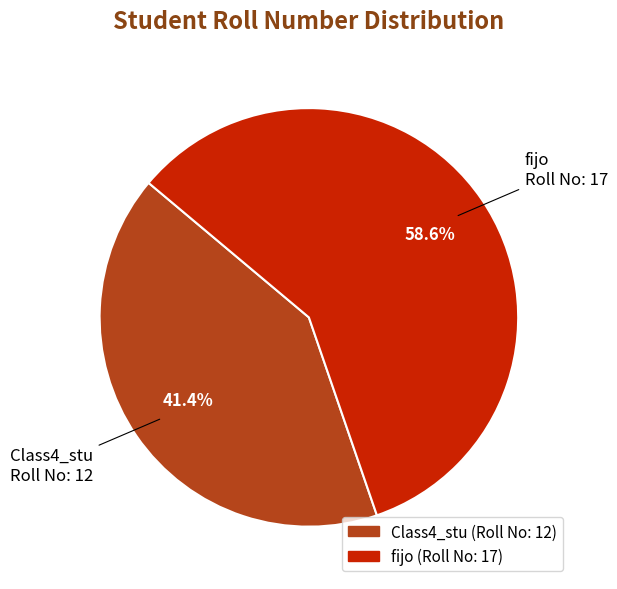

To the nearest percent, what is the combined percentage of Class4_stu and fijo?

100%